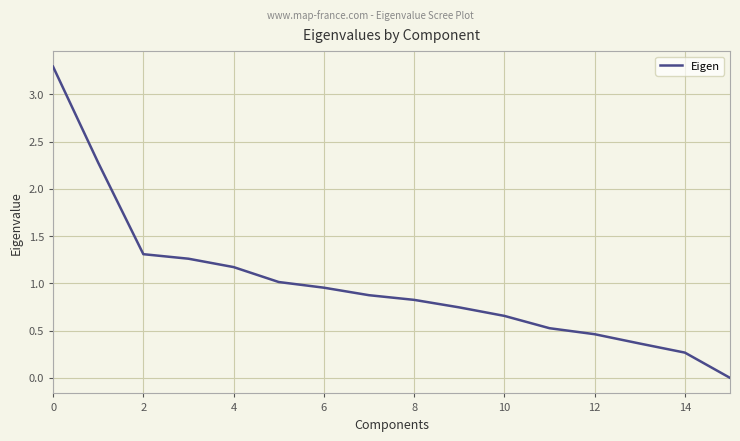

How many lines are shown in the chart?

1